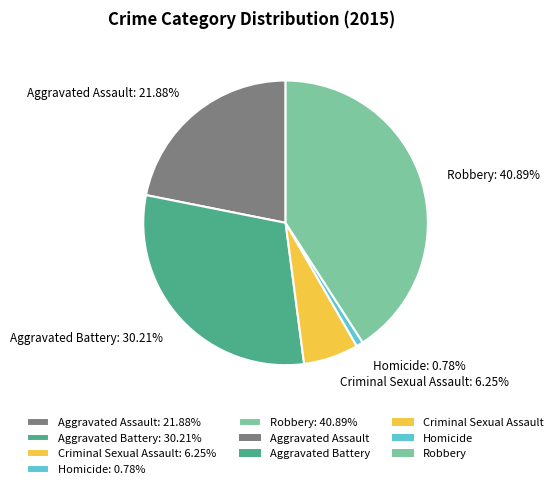

Which slice is the largest?

Robbery